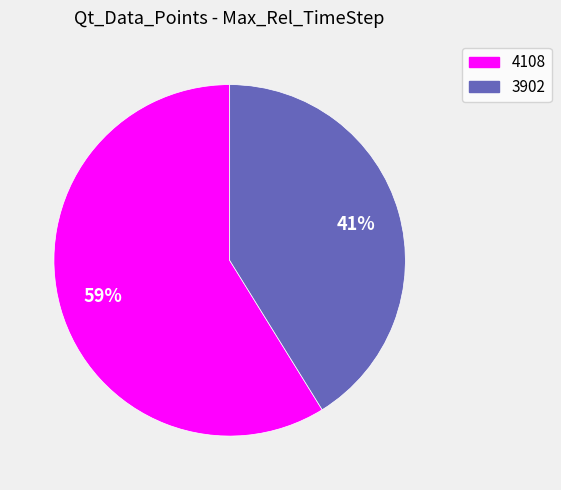

Between 4108 and 3902, which is larger?

4108